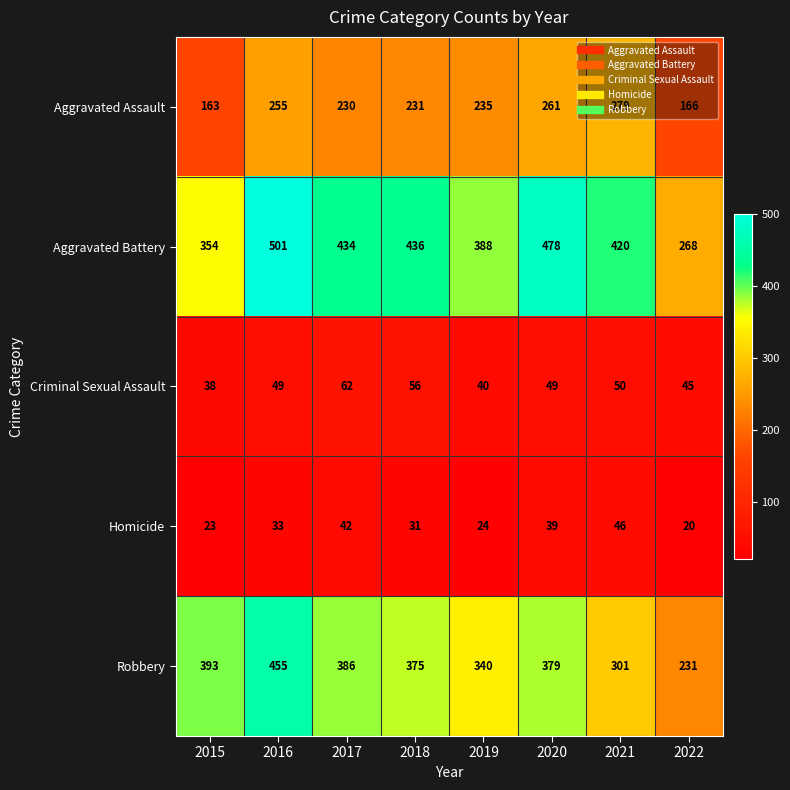

What is the difference between the maximum and minimum values in the Homicide series?

26